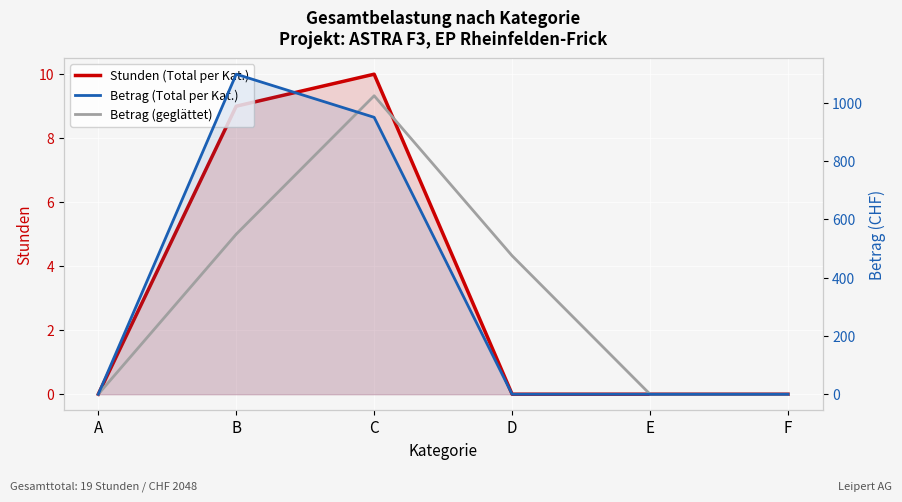

Between B and E, which series saw the biggest shift?

Betrag (Total per Kat.)